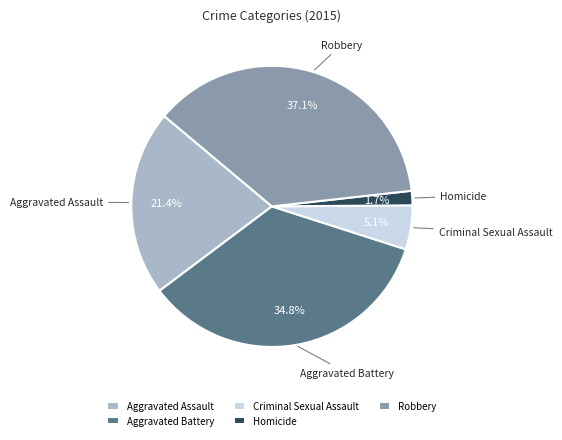

To the nearest percent, what is the difference between the Robbery and Aggravated Assault slice percentages?

16%